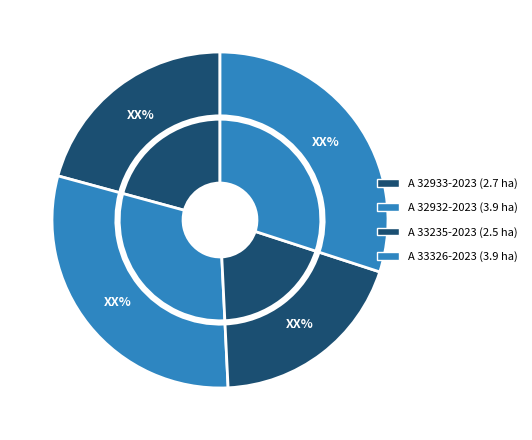

To the nearest percent, what portion does A 33235-2023 represent?

19%